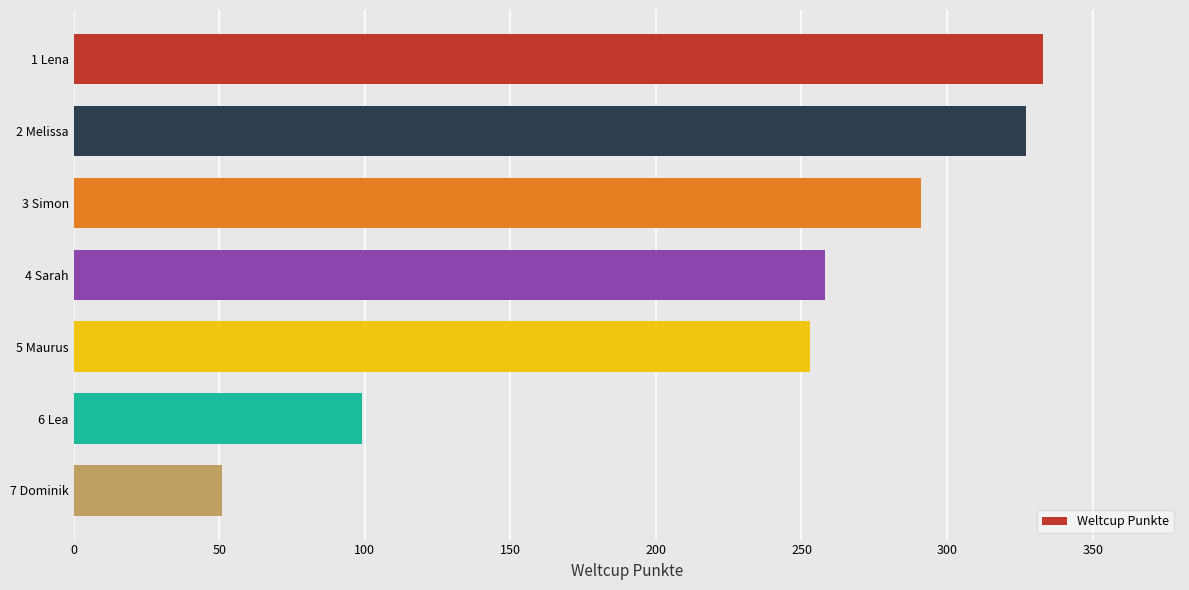

What is the change in value from 1 Lena to 5 Maurus?

-80